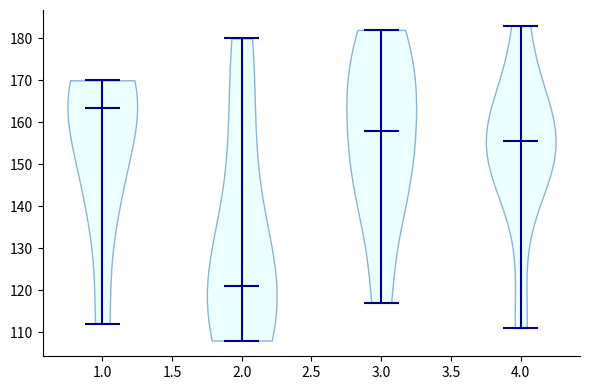

Reading left to right, read every violin against the y-axis: where its median line is, and the lowest and highest points it reaches. The values are not printed on the chart, so give them approximately, as read against the axis.

1.0: median line 164, lowest point 112, highest point 170
2.0: median line 121, lowest point 108, highest point 180
3.0: median line 158, lowest point 117, highest point 182
4.0: median line 156, lowest point 111, highest point 183